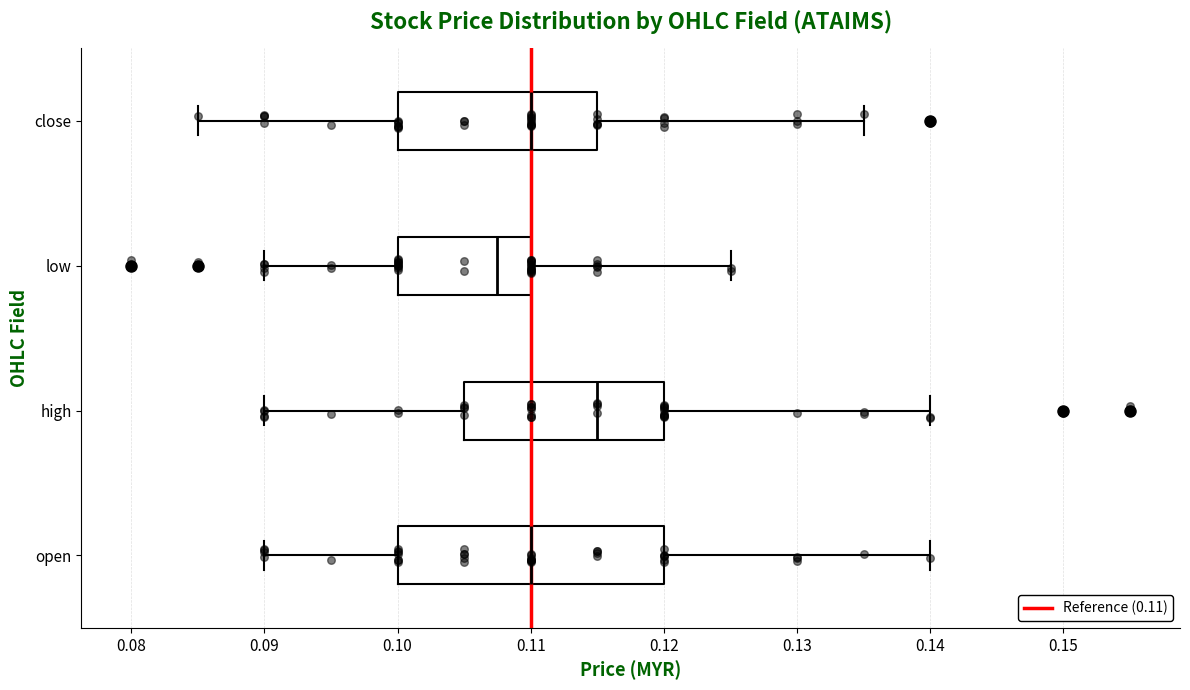

Comparing the boxes themselves (not the whiskers), which one is the widest?

open